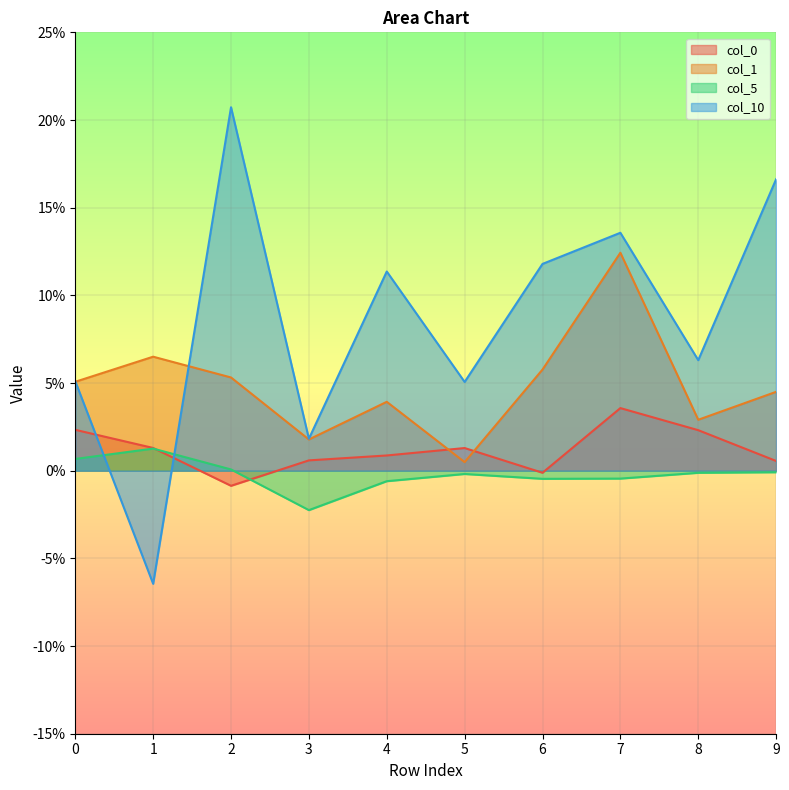

What is the spread (max minus min) of values at 1?

0.1